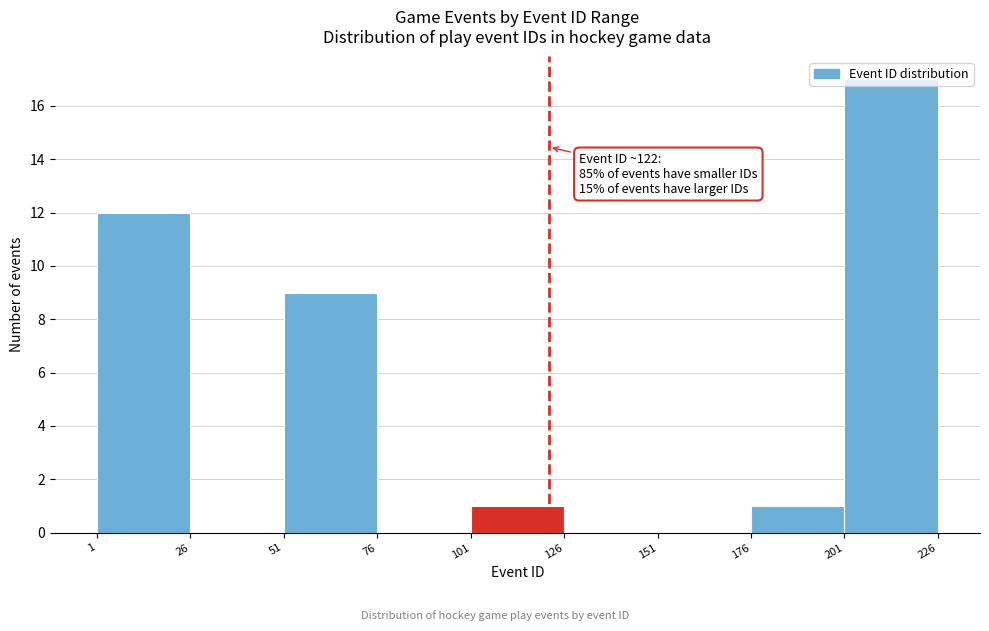

Over which range of the x-axis is the bar tallest?

201 to 226